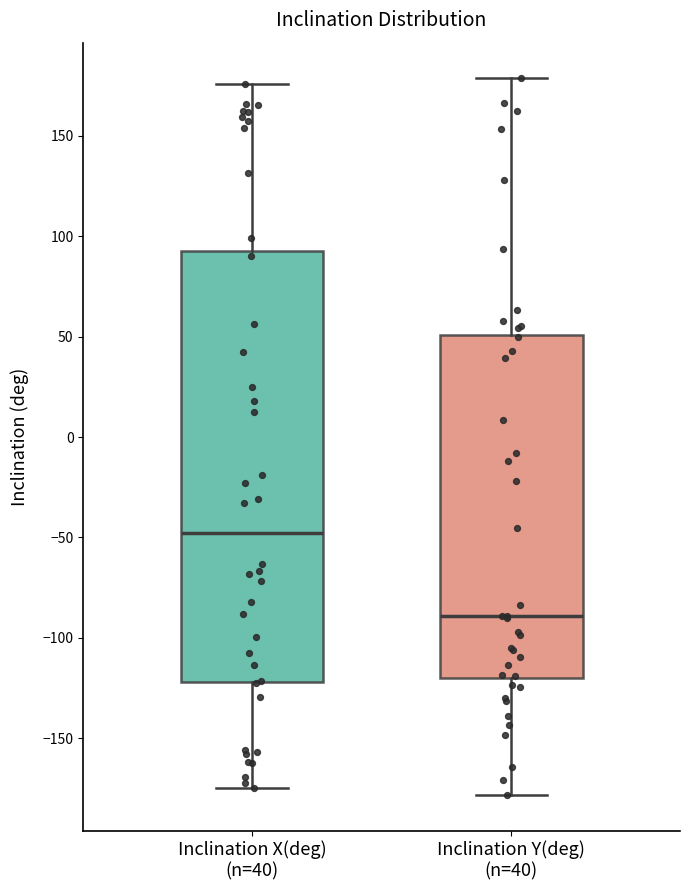

Which box has the lowest median line?

Inclination Y(deg) (n=40)